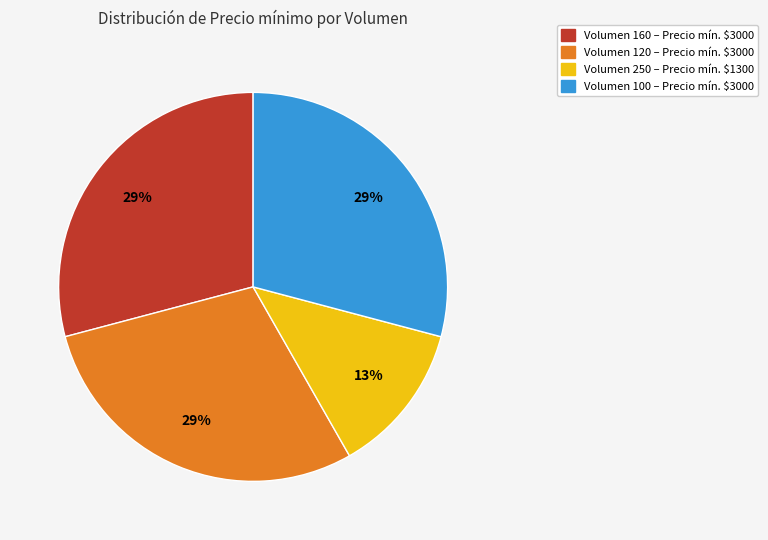

How many slices are in this pie chart?

4